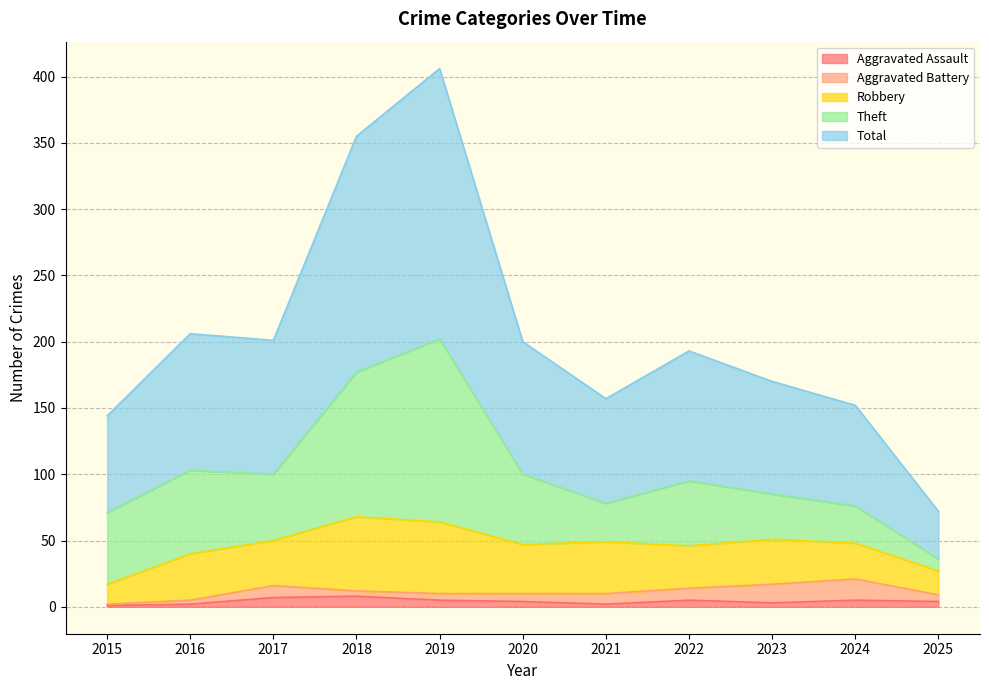

Between 2024 and 2019, which is larger?

2024